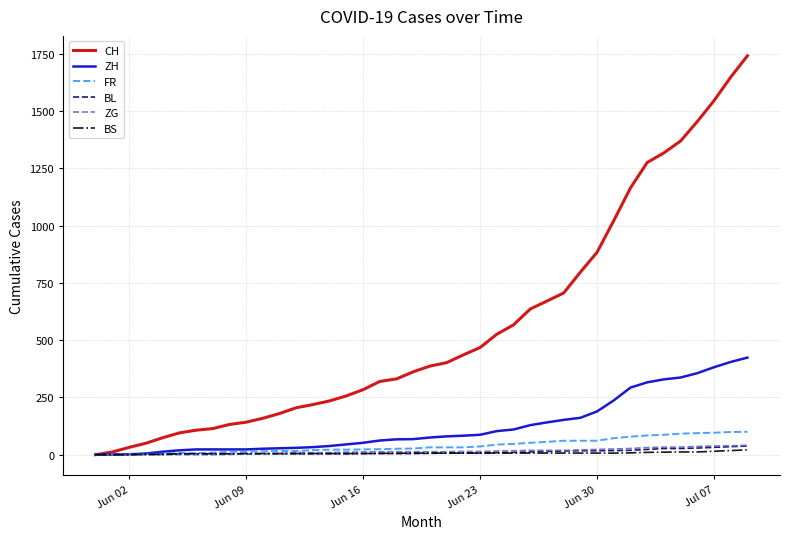

Does the chart have visible grid lines?

Yes